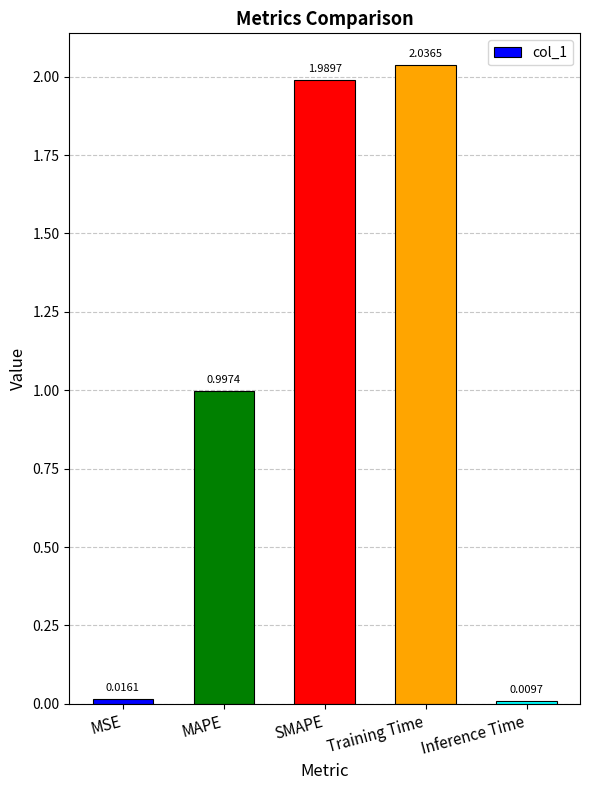

List the labels in order of value, largest first.

Training Time, SMAPE, MAPE, MSE, Inference Time